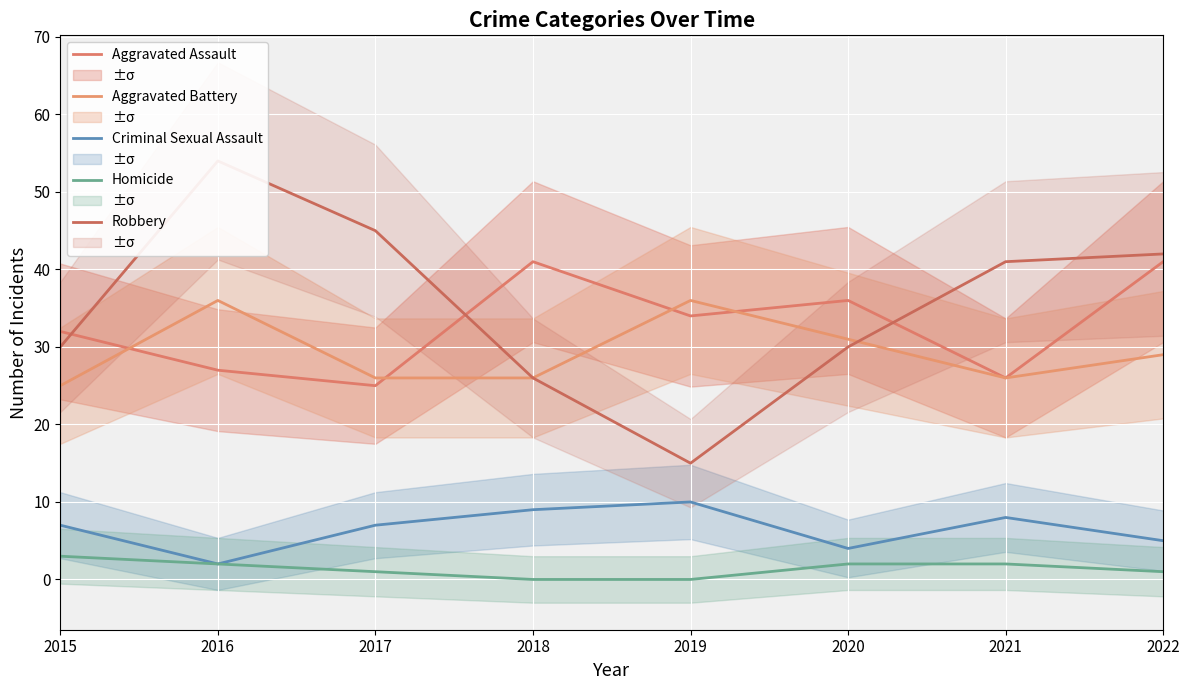

How many interior local valleys does the Aggravated Assault series have?

3